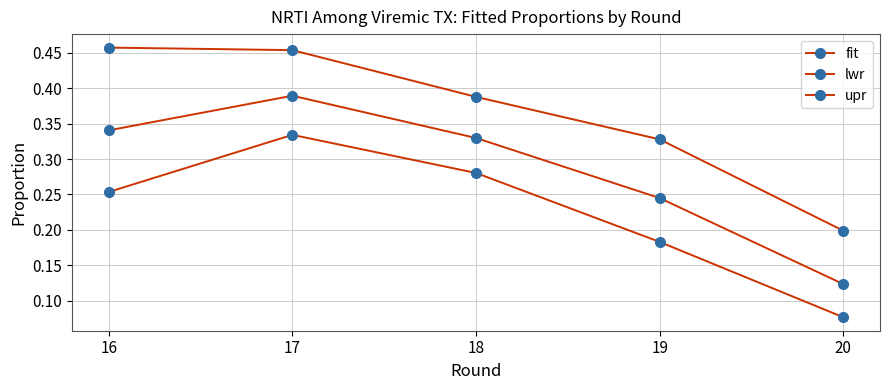

Count the number of data series in this chart.

3